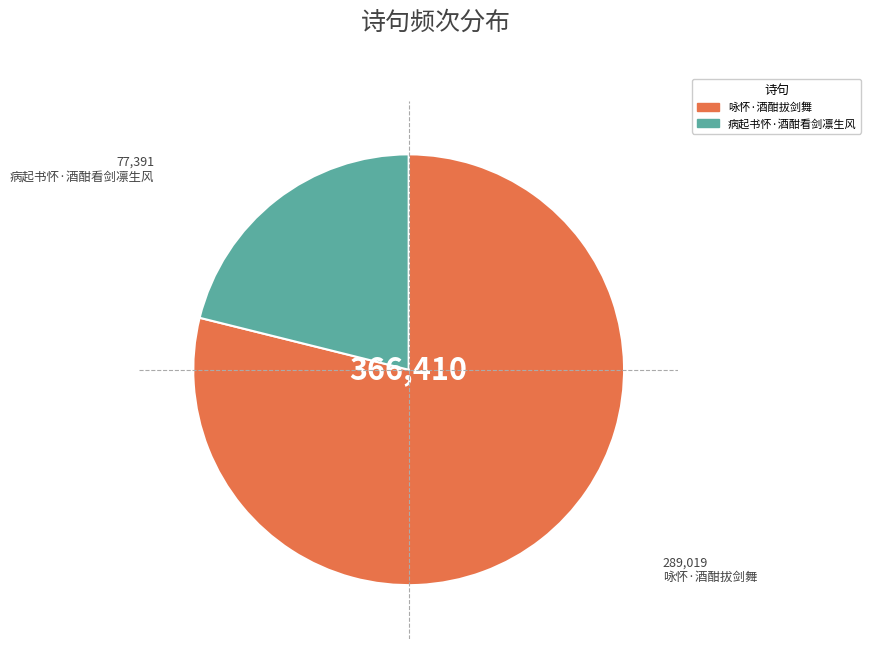

True or false: 病起书怀·酒酣看剑凛生风 accounts for 32% of the total.

False